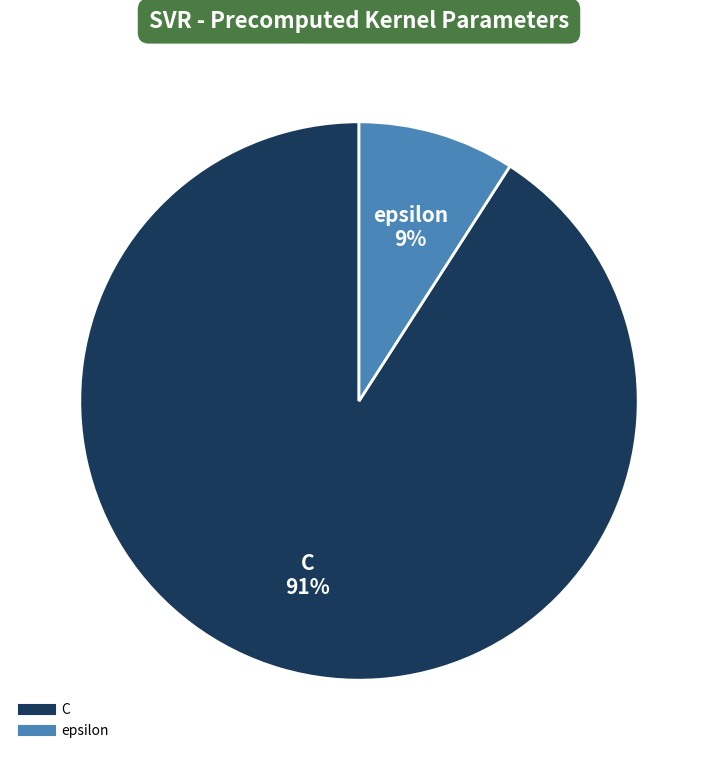

To the nearest percent, what is the average slice percentage?

50%